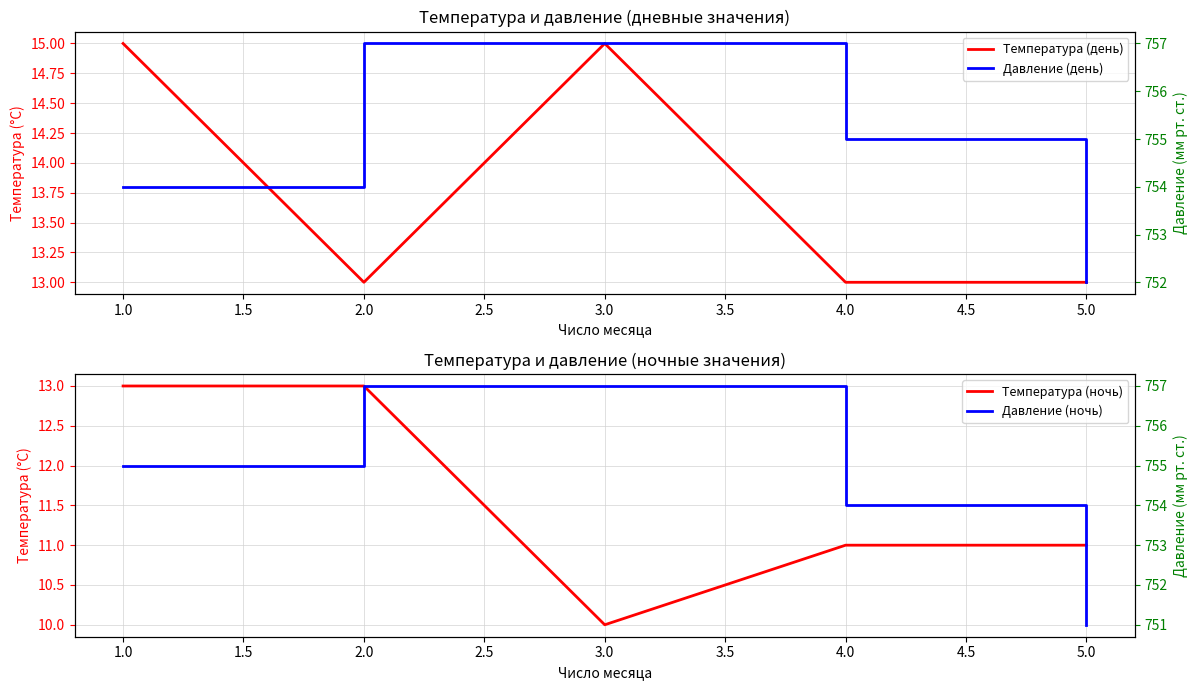

True or false: Температура (день) and Давление (ночь) intersect in this chart.

False